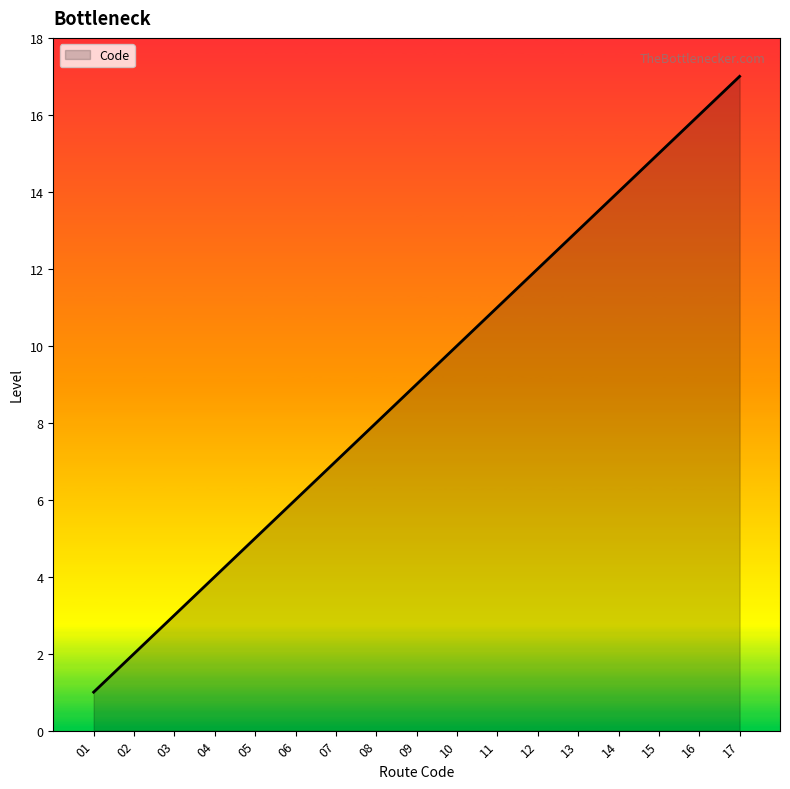

Is it true that the value at 12 is 8?

False